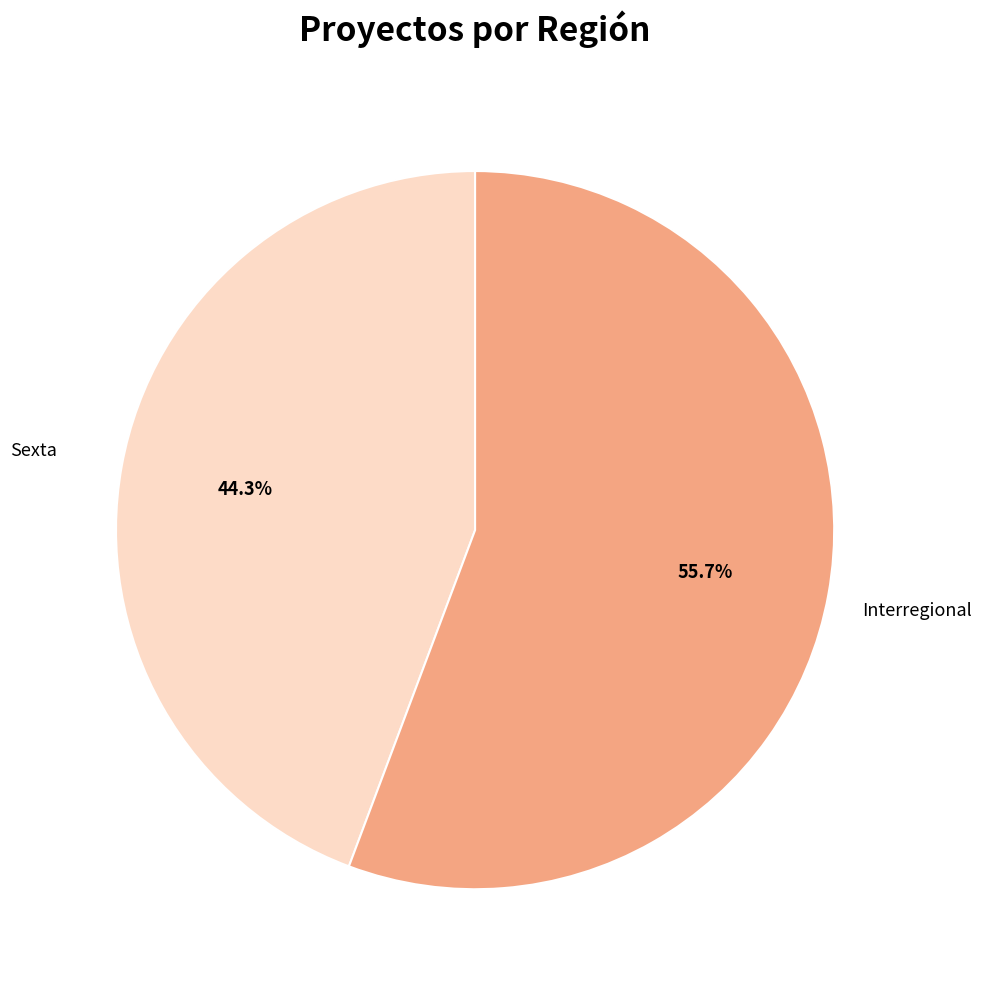

Combined, what portion of the pie is Interregional and Sexta?

100.0%